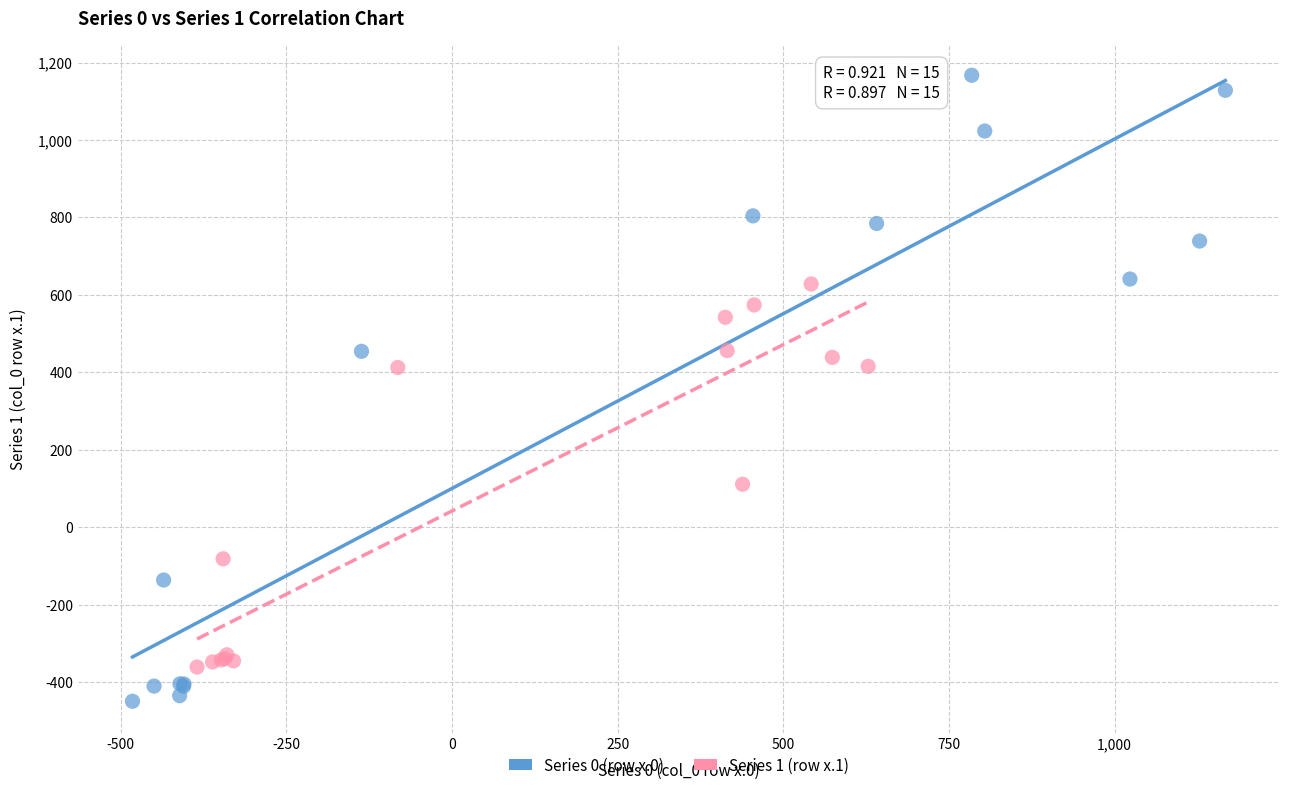

Which series contains the lowest Y value?

Series 0 (row x.0)